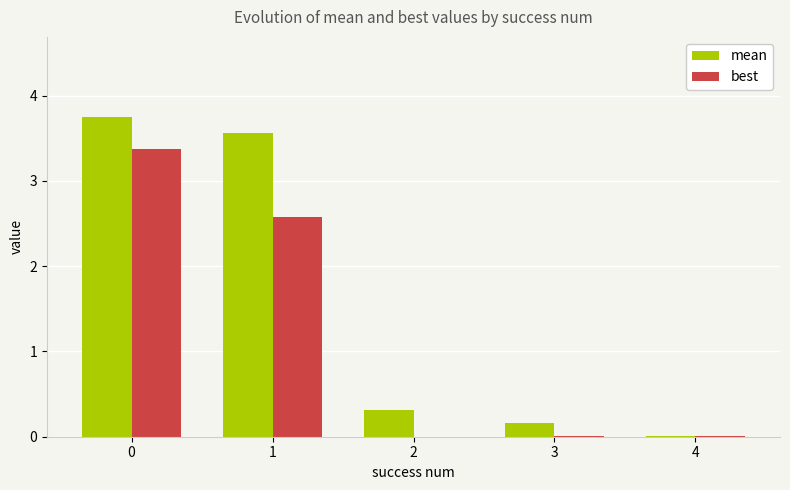

What is the total value across all series at 1?

6.1